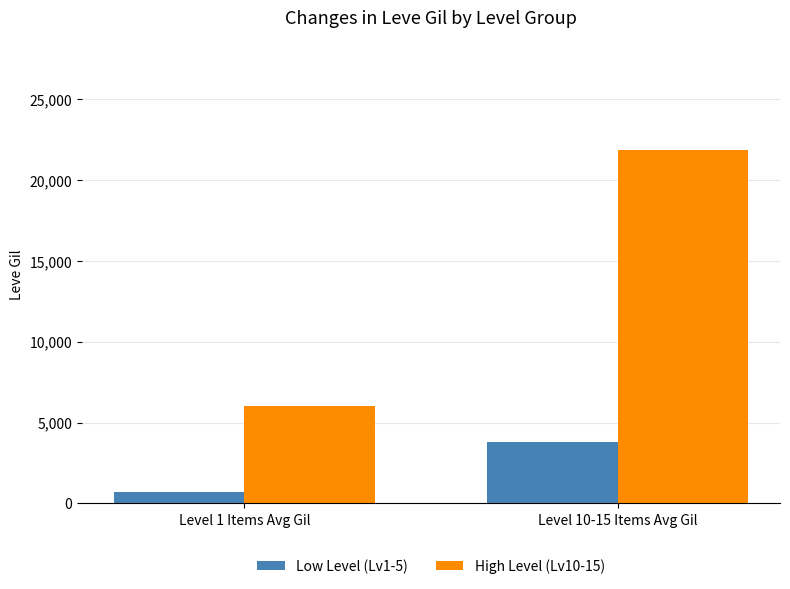

Which series has the widest spread of values?

High Level (Lv10-15)